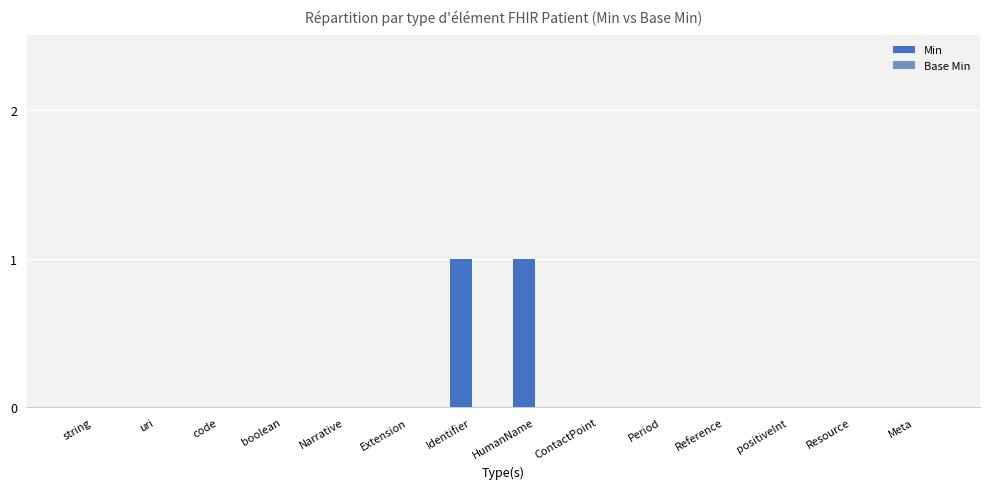

The chart shows a value of 0 at uri. True or false?

True